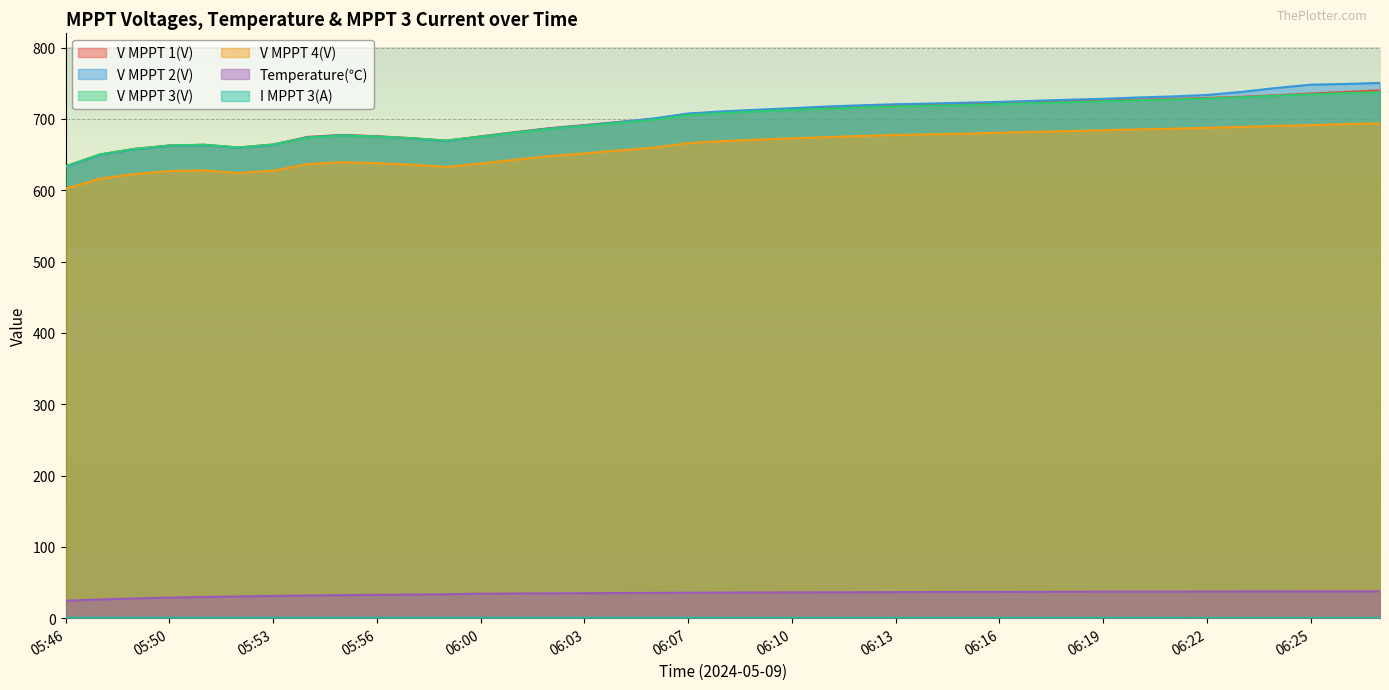

Which label corresponds to the largest value in the chart?

06:27